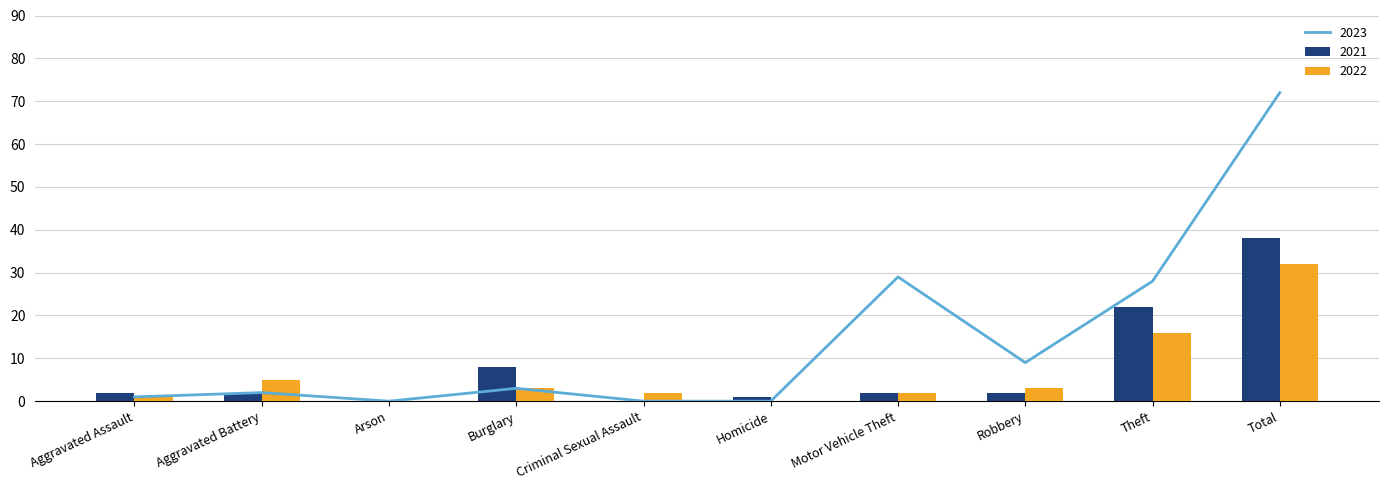

What is the sum of the 2021 values at Motor Vehicle Theft and Theft?

24